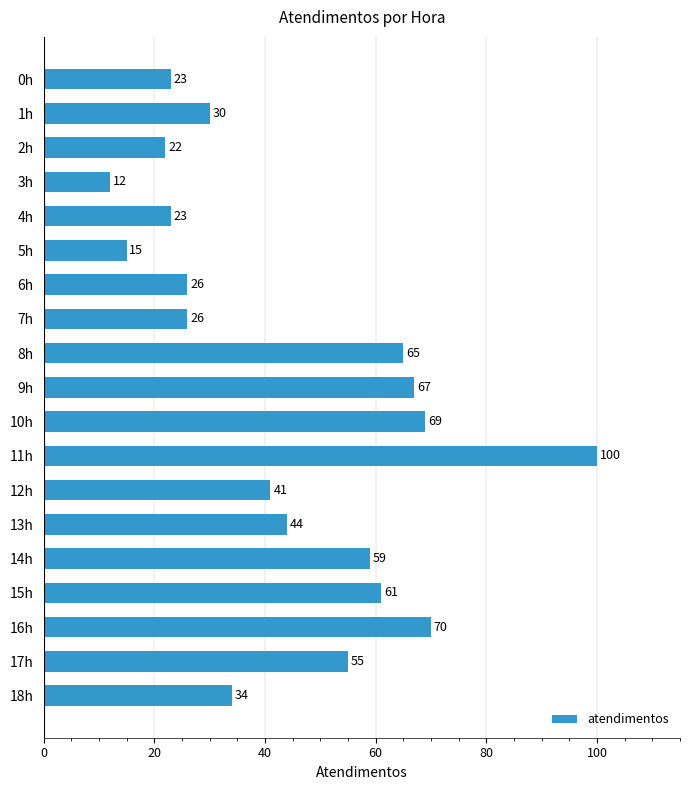

What is the label of the 8th bar from the bottom?

11h